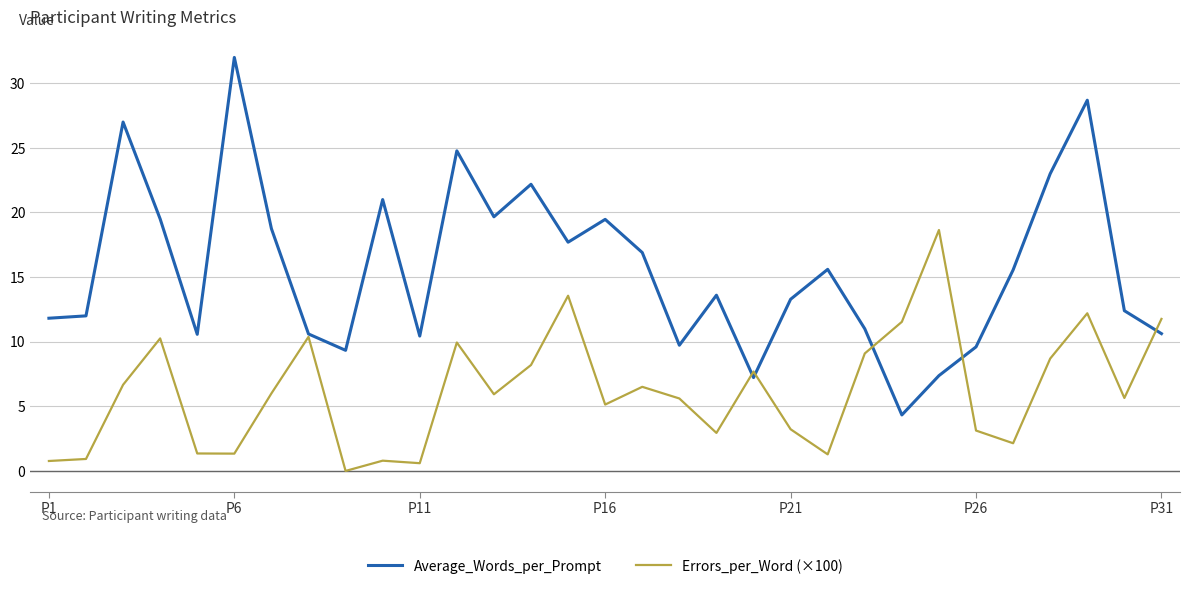

True or false: Errors_per_Word (×100) and Average_Words_per_Prompt intersect in this chart.

True